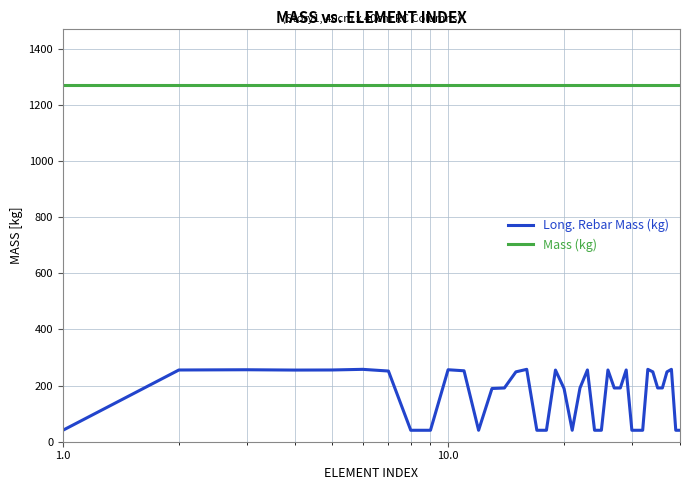

Rank the series by their maximum value, from highest to lowest.

Mass (kg), Long. Rebar Mass (kg)